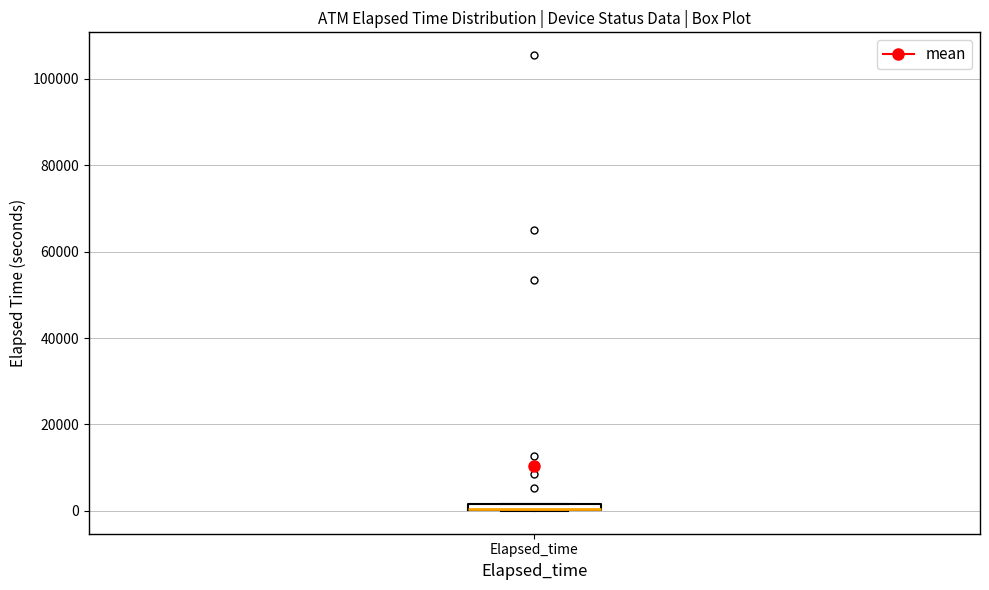

Where is the upper edge of the box for Elapsed_time on the y-axis? The values are not printed on the chart, so give them approximately, as read against the axis.

2000